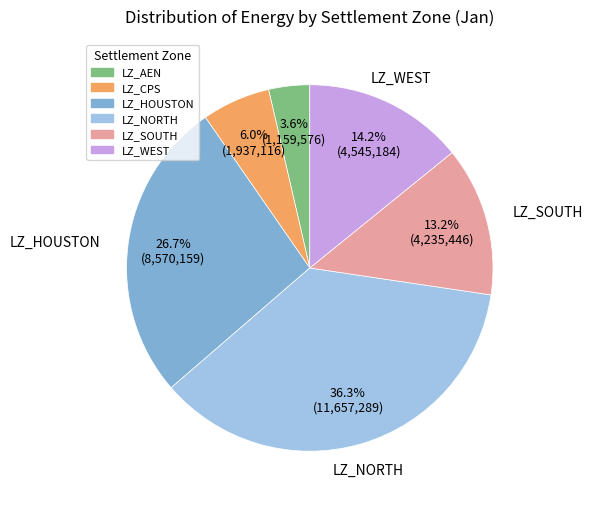

Which category has the biggest portion of the pie?

LZ_NORTH